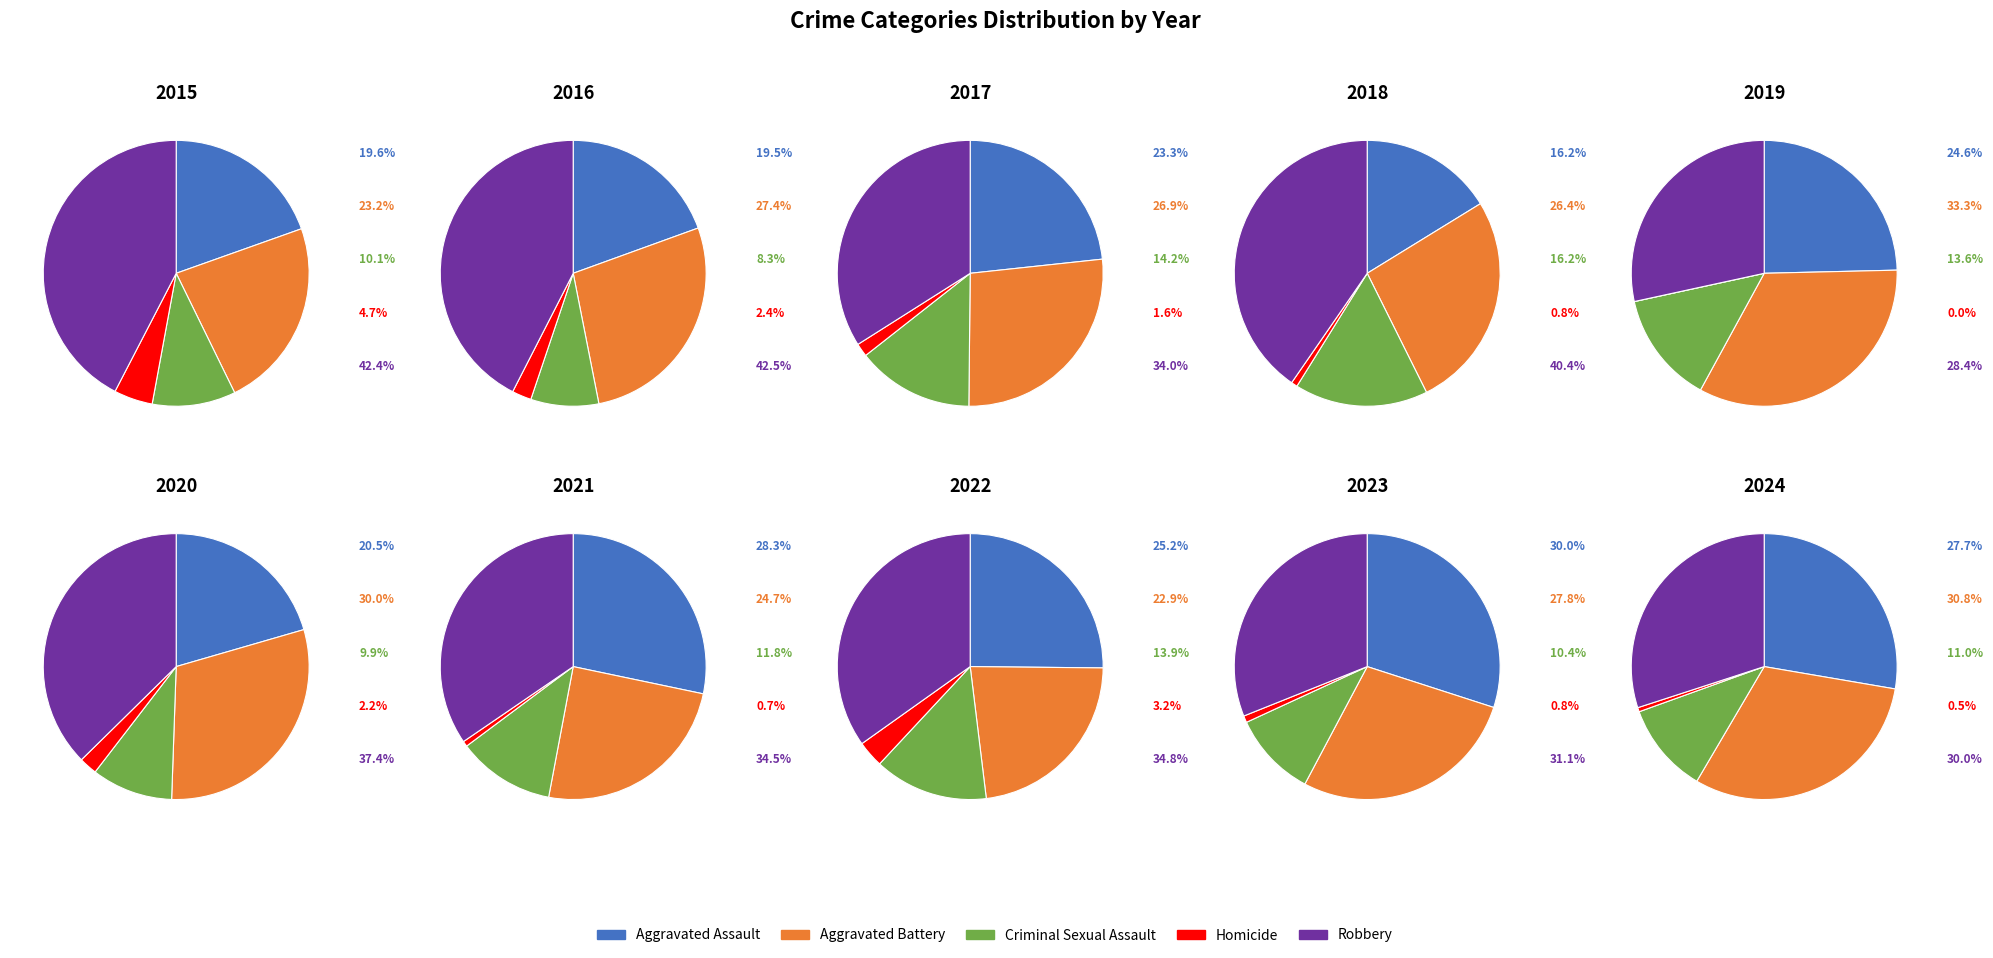

Count the number of slices in the pie.

5